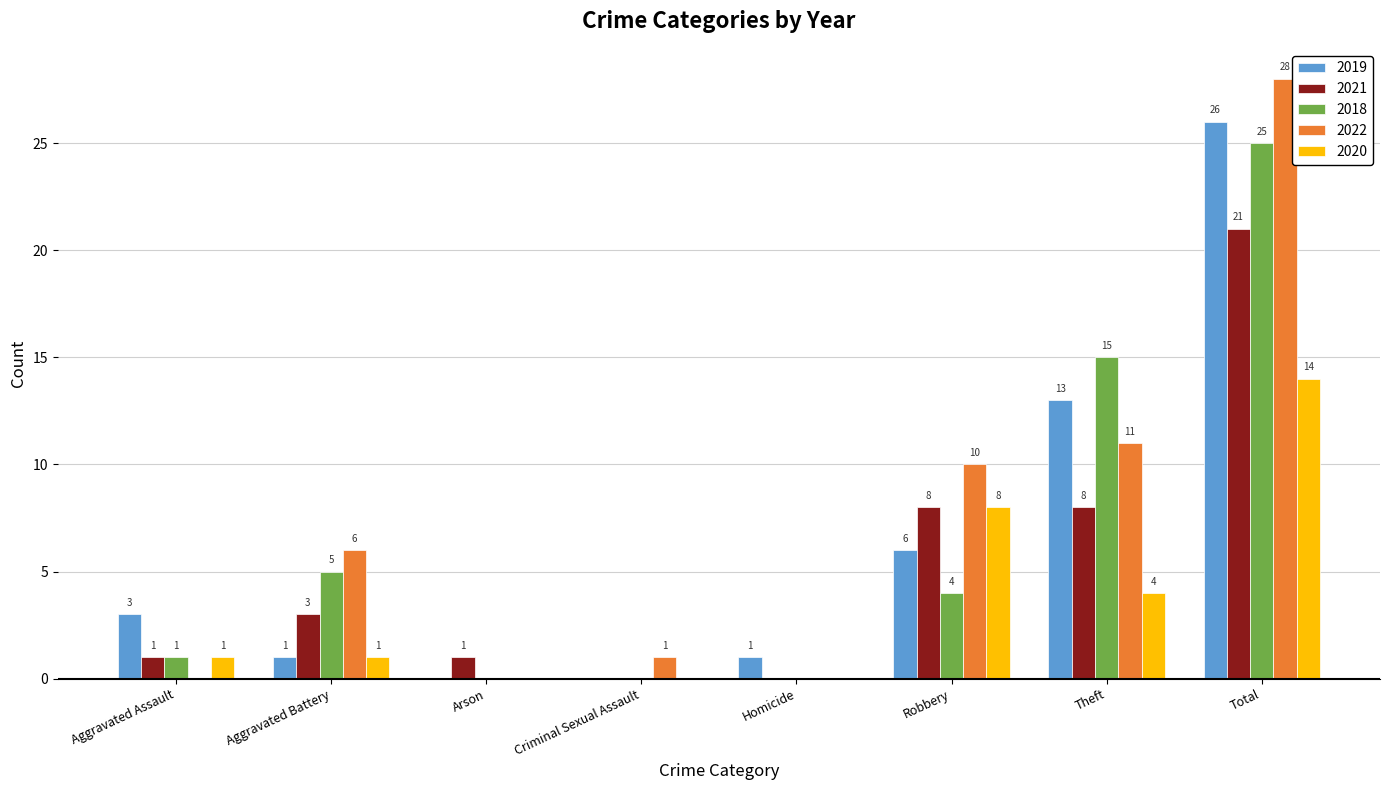

How many series are shown in this chart?

5